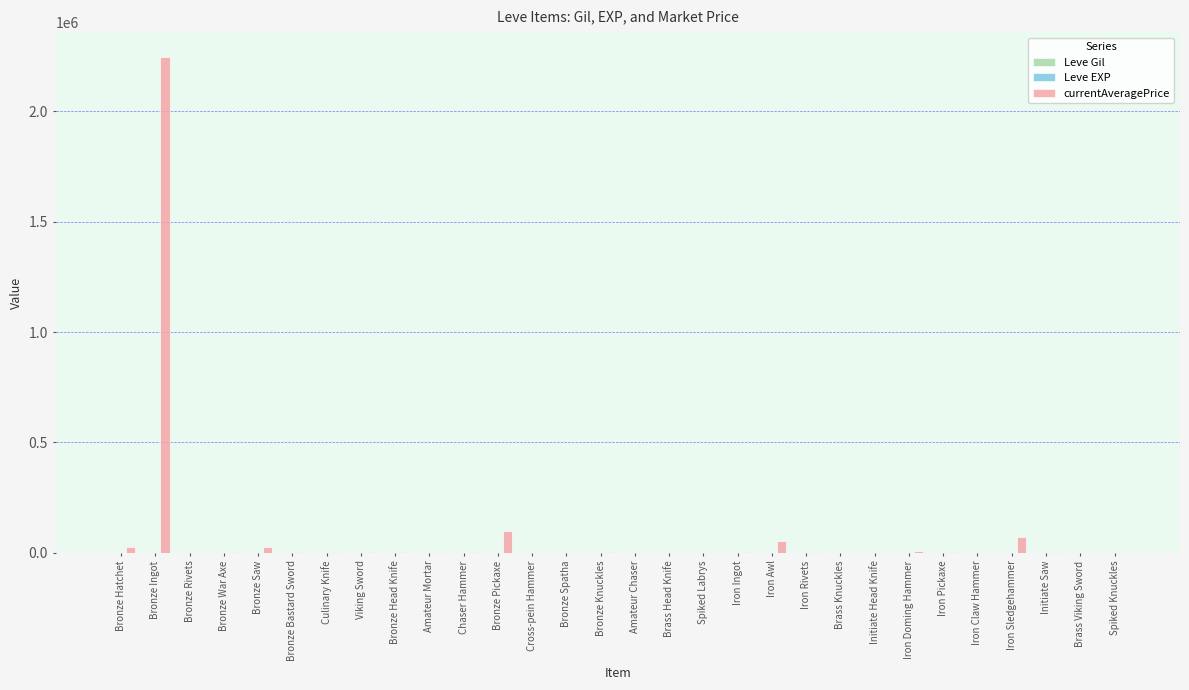

At which category is the sum across all series the highest?

Bronze Ingot